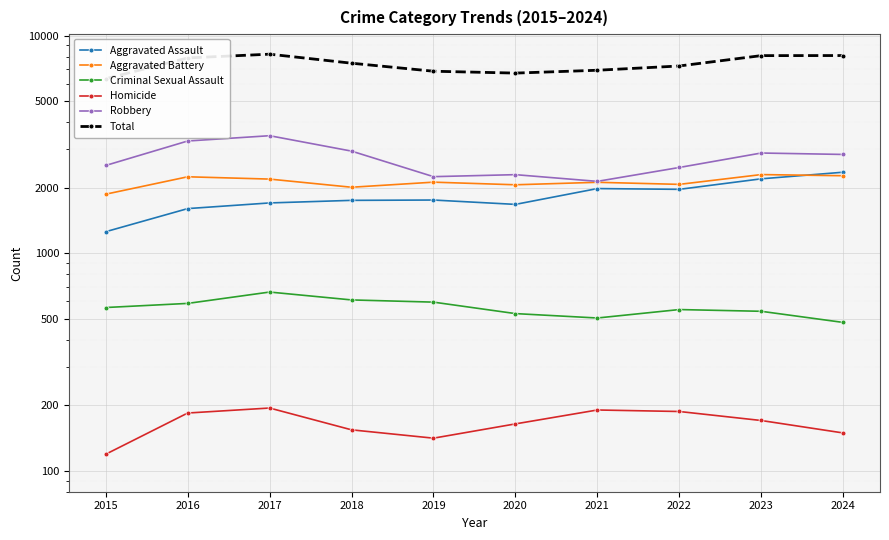

True or false: Criminal Sexual Assault and Total intersect in this chart.

False